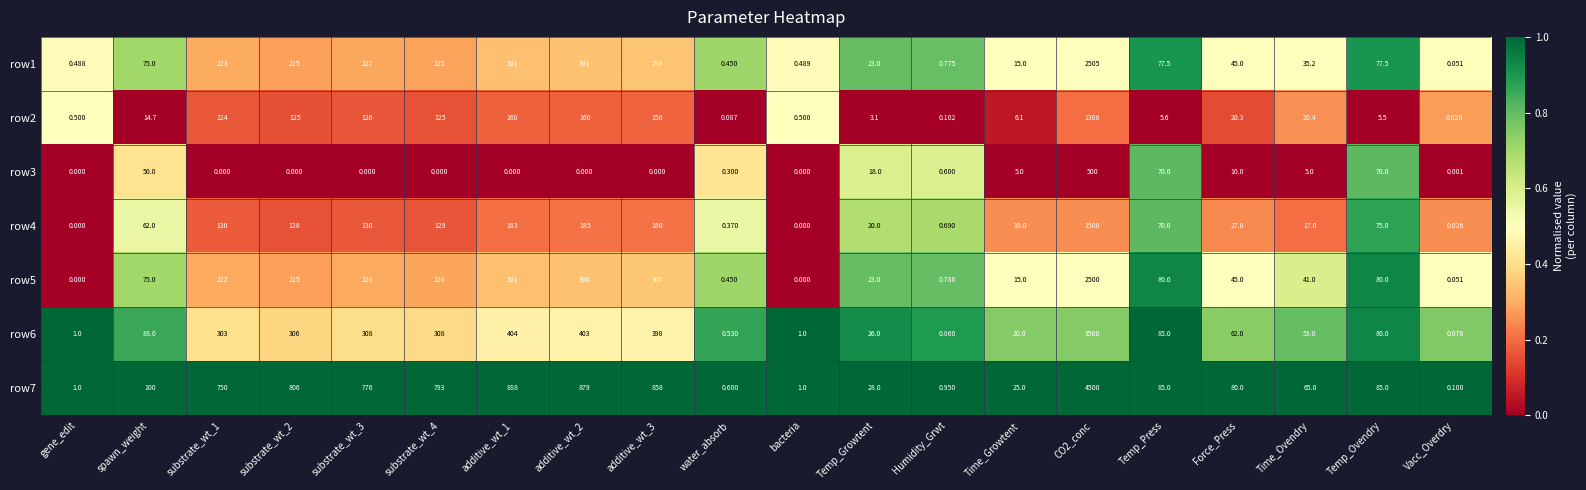

Is the value of row5 at substrate_wt_2 greater than the value of row6 at Vacc_Overdry?

Yes